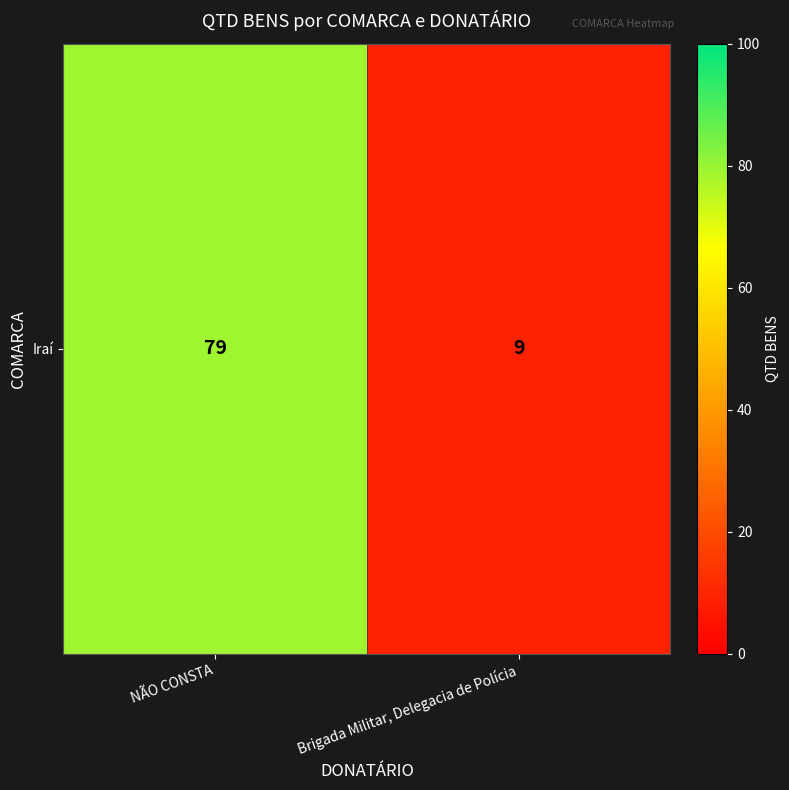

Which category has the lowest value across all series?

Brigada Militar, Delegacia de Polícia